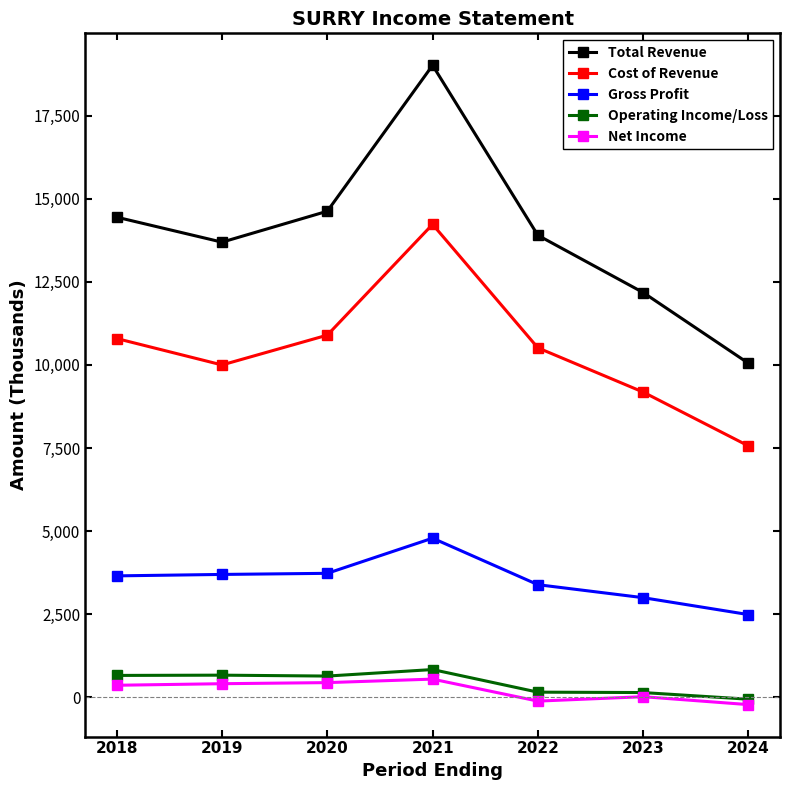

Is it true that Cost of Revenue equals 2172.3 at 2023?

False